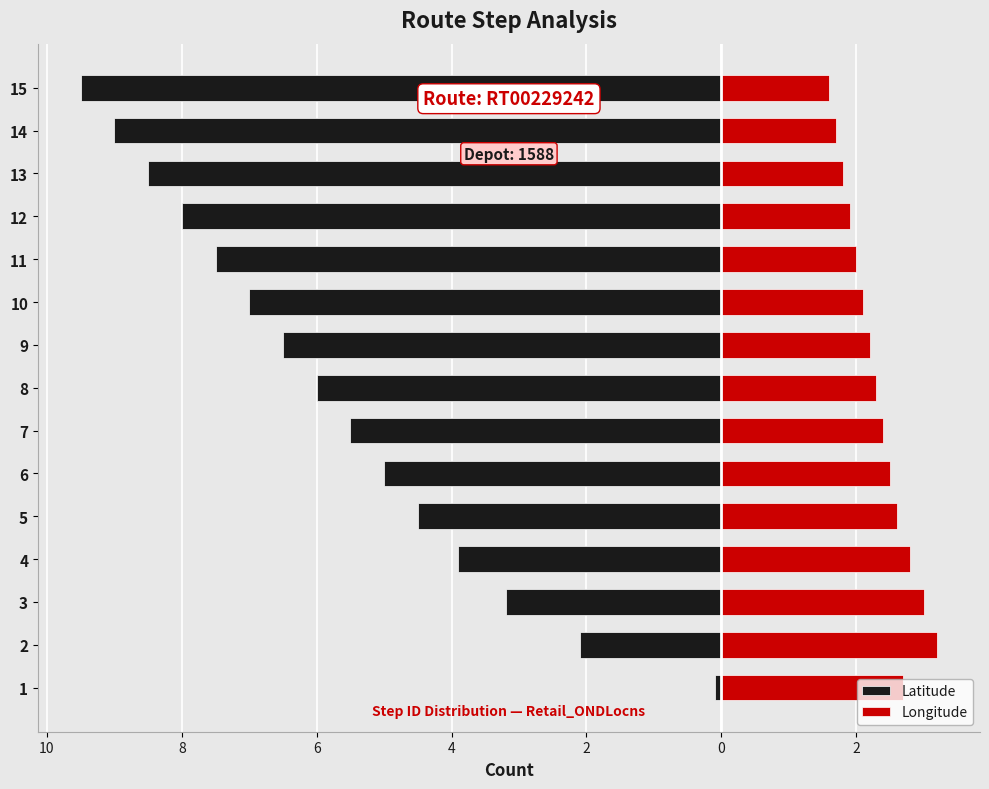

What is the sum of all Longitude values?

34.8